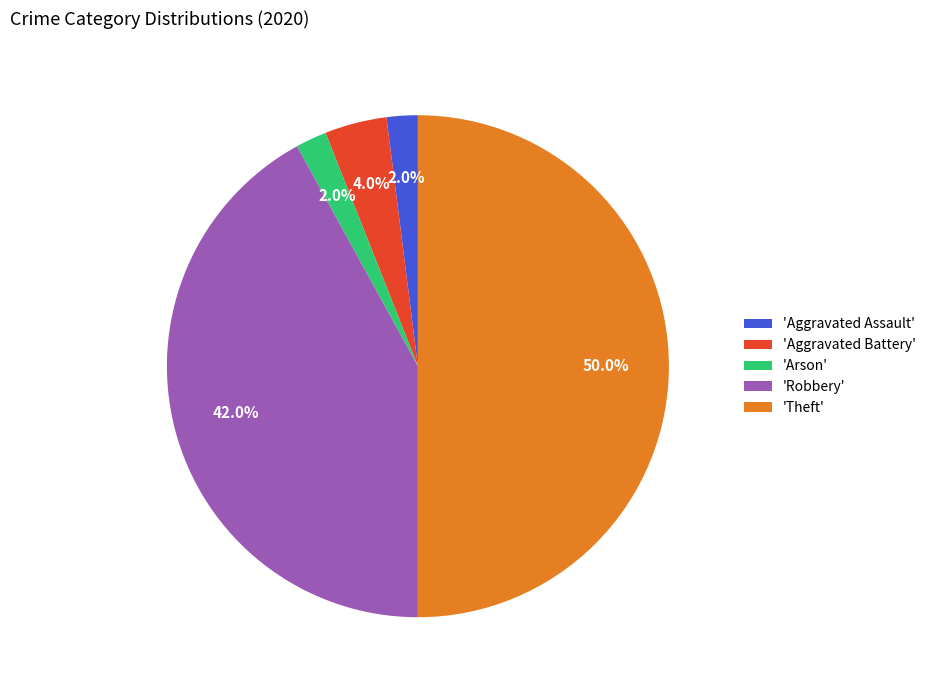

Which has a higher value, 'Aggravated Battery' or 'Robbery'?

'Robbery'